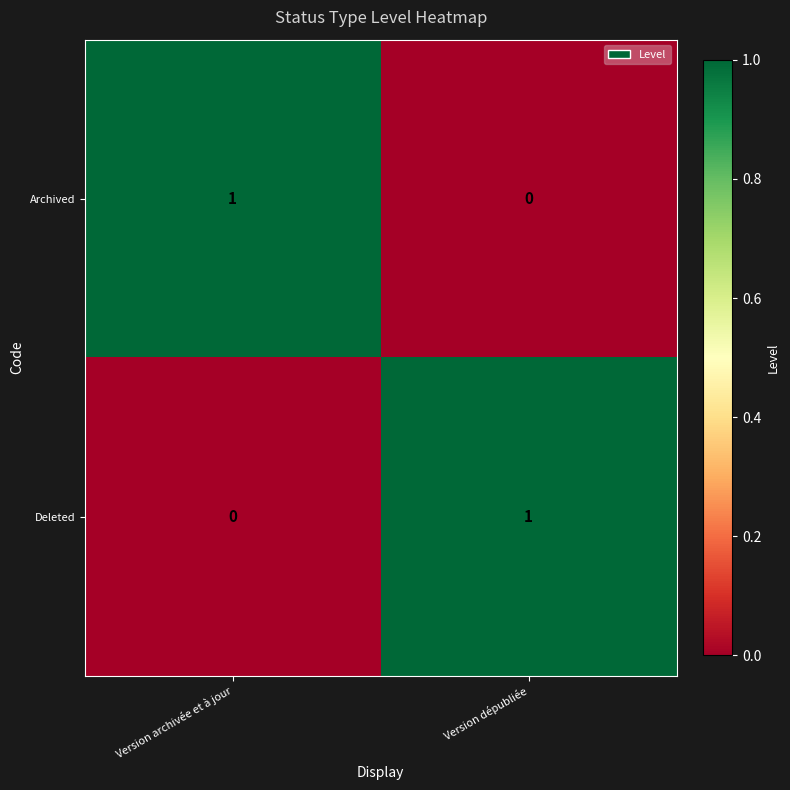

Which category has the lowest value in the Archived series?

Version dépubliée